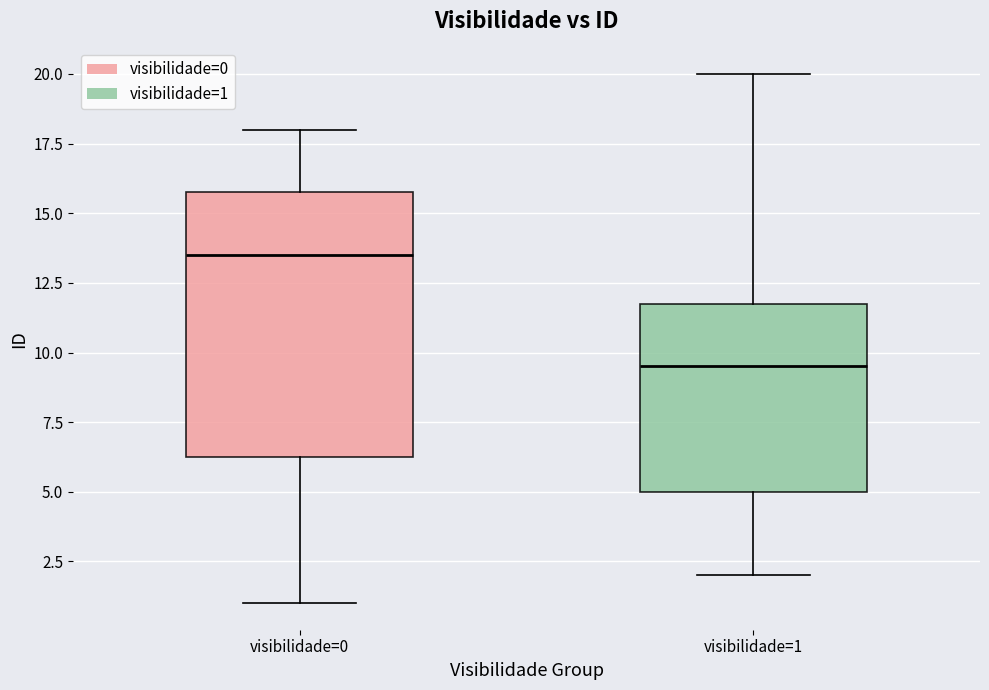

Which box is the tallest, from its lower edge to its upper edge?

visibilidade=0